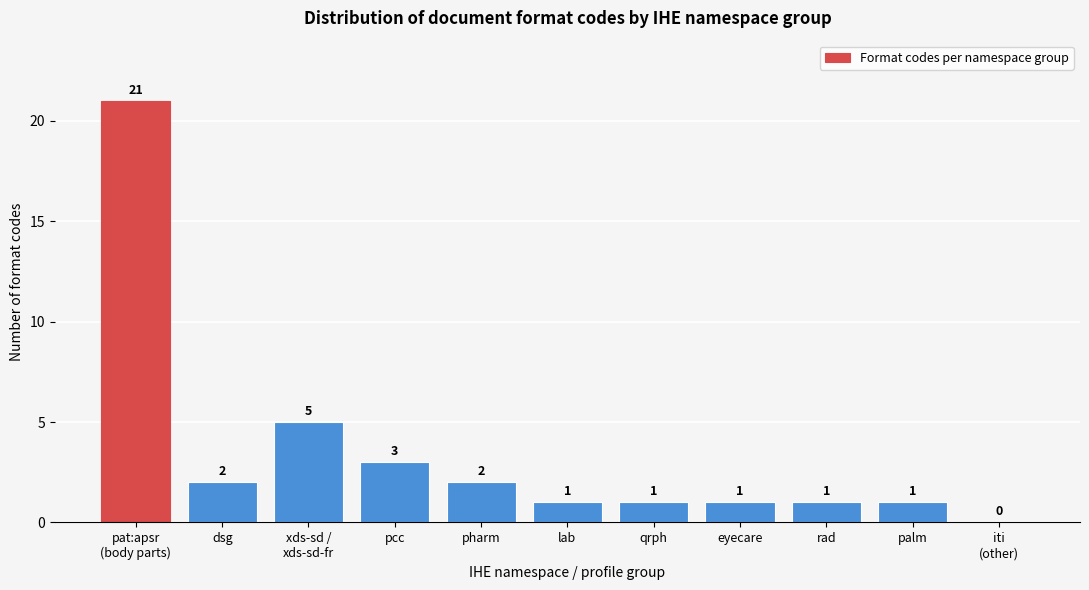

What is the maximum value shown in the chart?

21